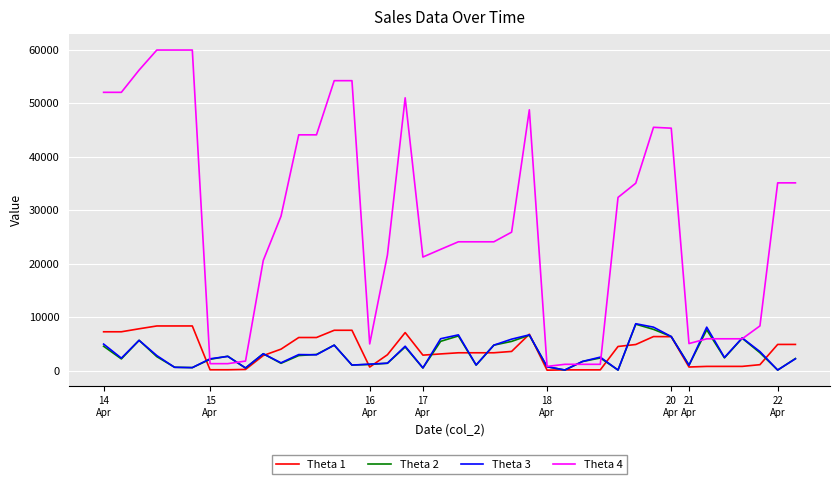

What is the greatest value displayed?

59905.0